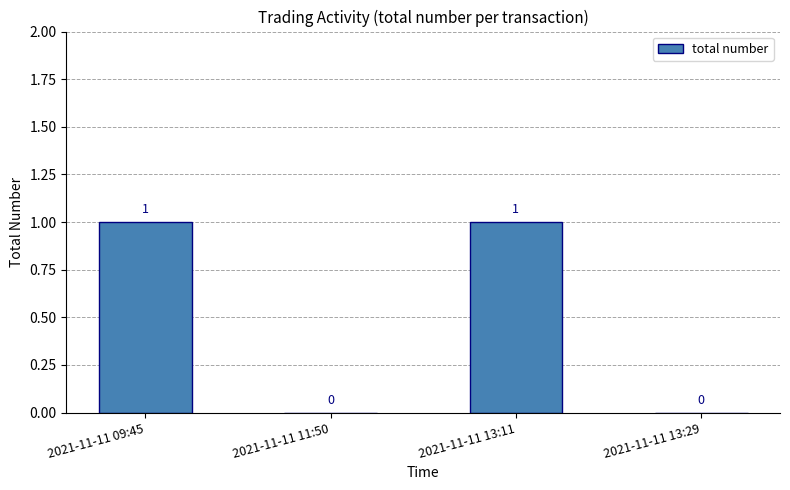

How many values are between 0 and 1?

4